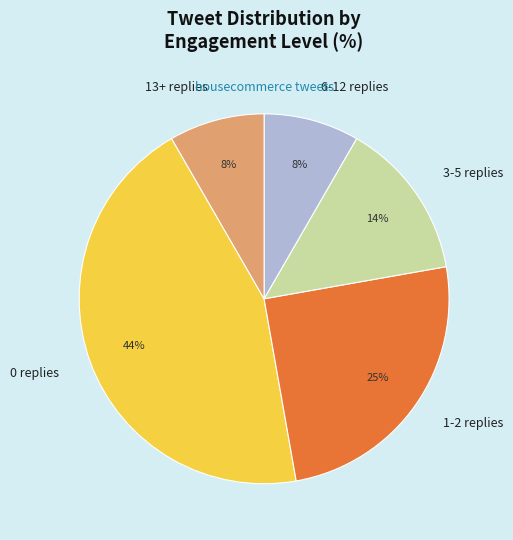

The 0 replies slice represents 26% of the pie. True or false?

False